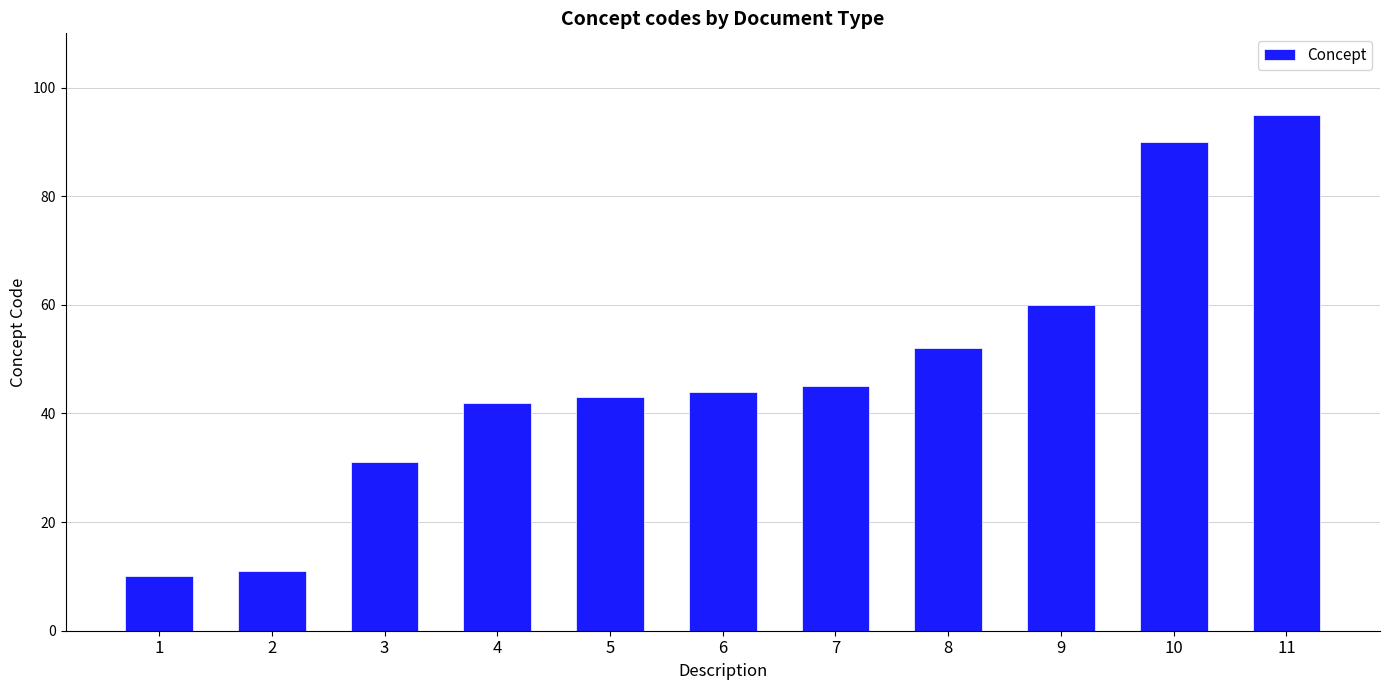

What is the difference between the maximum and second lowest values?

84